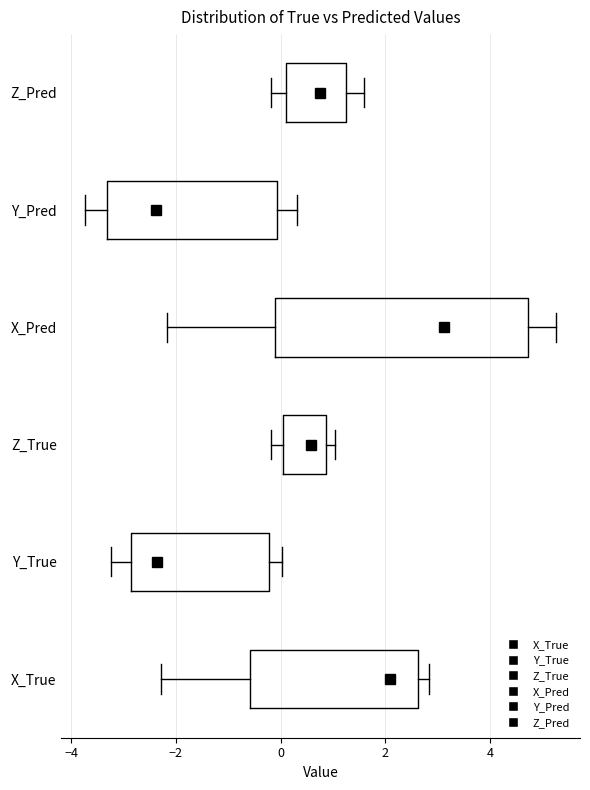

Where is the right edge of the box for X_Pred on the x-axis? The values are not printed on the chart, so give them approximately, as read against the axis.

4.8